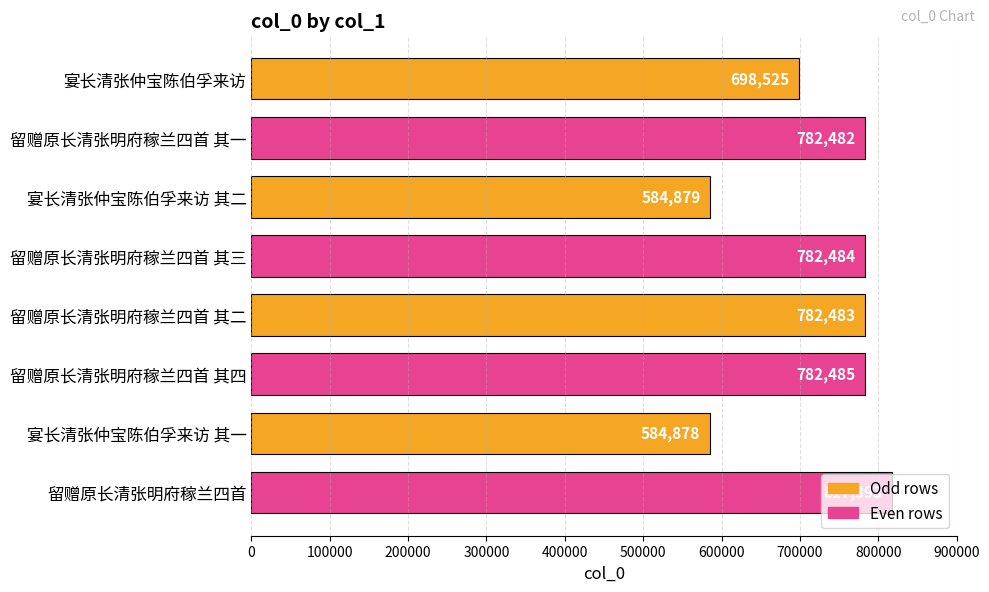

Rank the categories by value from highest to lowest.

留赠原长清张明府稼兰四首, 留赠原长清张明府稼兰四首 其四, 留赠原长清张明府稼兰四首 其三, 留赠原长清张明府稼兰四首 其二, 留赠原长清张明府稼兰四首 其一, 宴长清张仲宝陈伯孚来访, 宴长清张仲宝陈伯孚来访 其二, 宴长清张仲宝陈伯孚来访 其一